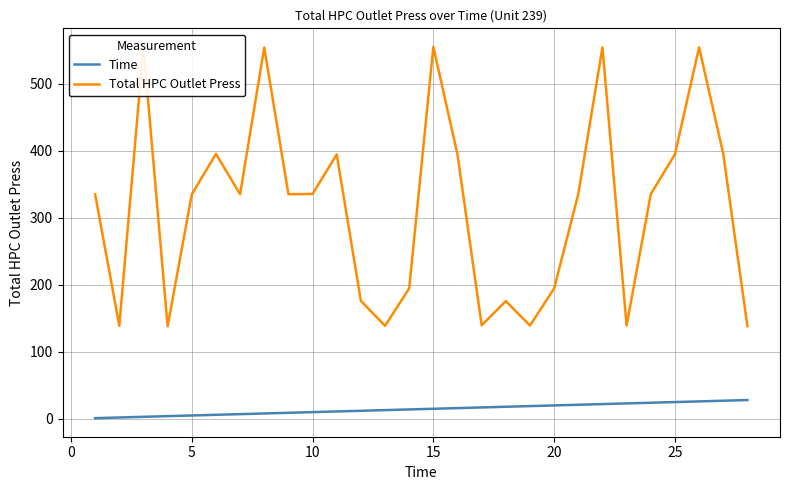

What are all the series names shown in the legend?

Time, Total HPC Outlet Press